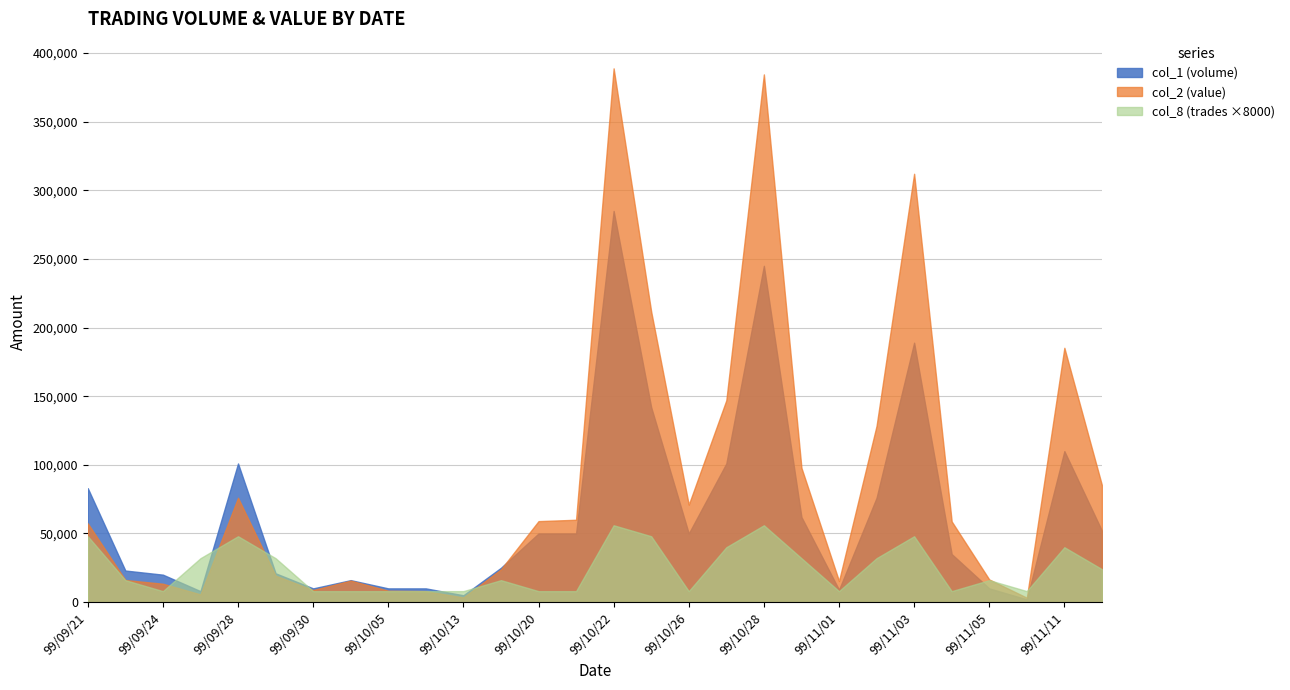

Reading left to right, transcribe all the data shown in this chart.

col_2 (value): 99/09/21=57360	99/09/23=16130	99/09/24=13400	99/09/27=5620	99/09/28=76010	99/09/29=19260	99/09/30=8800	99/10/01=15680	99/10/05=8300	99/10/11=8000	99/10/13=3400	99/10/15=23850	99/10/20=59000	99/10/21=60000	99/10/22=388860	99/10/25=211670	99/10/26=71000	99/10/27=147050	99/10/28=384450	99/10/29=97880	99/11/01=15390	99/11/02=128430	99/11/03=312060	99/11/04=58800	99/11/05=16500	99/11/10=3220	99/11/11=185280	99/11/12=85180
col_8 (trades): 99/09/21=6	99/09/23=2	99/09/24=1	99/09/27=4	99/09/28=6	99/09/29=4	99/09/30=1	99/10/01=1	99/10/05=1	99/10/11=1	99/10/13=1	99/10/15=2	99/10/20=1	99/10/21=1	99/10/22=7	99/10/25=6	99/10/26=1	99/10/27=5	99/10/28=7	99/10/29=4	99/11/01=1	99/11/02=4	99/11/03=6	99/11/04=1	99/11/05=2	99/11/10=1	99/11/11=5	99/11/12=3
col_1 (volume): 99/09/21=83000	99/09/23=23000	99/09/24=20000	99/09/27=8000	99/09/28=101000	99/09/29=21000	99/09/30=10000	99/10/01=16000	99/10/05=10000	99/10/11=10000	99/10/13=5000	99/10/15=25000	99/10/20=50000	99/10/21=50000	99/10/22=285000	99/10/25=142000	99/10/26=50000	99/10/27=101000	99/10/28=245000	99/10/29=62000	99/11/01=9000	99/11/02=76000	99/11/03=189000	99/11/04=35000	99/11/05=10000	99/11/10=2000	99/11/11=110000	99/11/12=52000